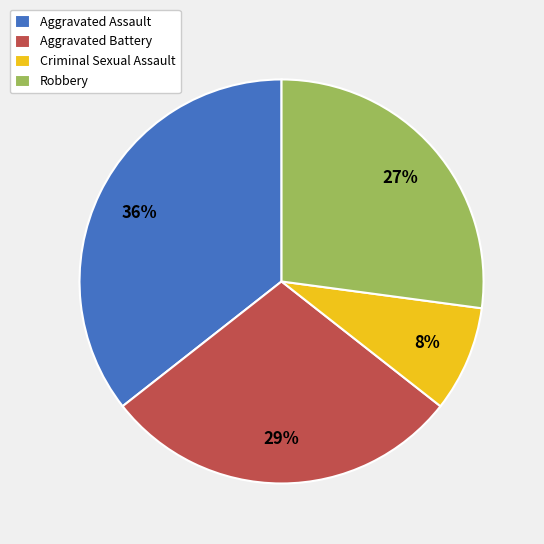

What is the ratio of the value at Criminal Sexual Assault to the value at Aggravated Battery?

0.3